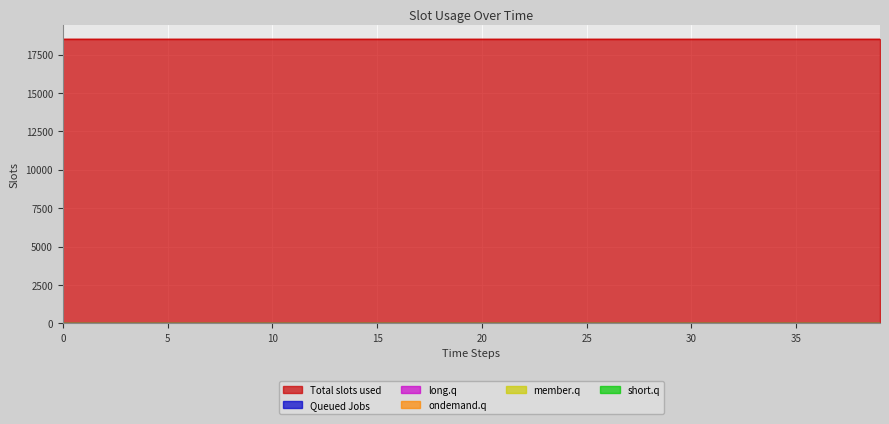

Reading left to right, extract all data points from this chart.

col_8: 0.0	0.0	0.0	0.0	0.0	0.0	0.1	0.1	0.1	0.1	0.1	0.1	0.2	0.2	0.2	0.2	0.2	0.3	0.3	0.3	0.3	0.3	0.4	0.4	0.4	0.4	0.4	0.5	0.5	0.5	0.5	0.5	0.5	0.6	0.6	0.6	0.6	0.6	0.6	0.7
col_1: 18515.0	18514.9	18514.9	18514.9	18514.8	18514.8	18514.8	18514.8	18514.8	18514.8	18514.7	18514.7	18514.7	18514.7	18514.7	18514.6	18514.6	18514.6	18514.6	18514.6	18514.5	18514.5	18514.5	18514.5	18514.5	18514.5	18514.4	18514.4	18514.4	18514.4	18514.4	18514.4	18514.3	18514.3	18514.3	18514.3	18514.3	18514.3	18514.2	18514.2
col_3: 0.0	0.1	0.1	0.1	0.1	0.1	0.1	0.1	0.1	0.1	0.1	0.1	0.1	0.1	0.1	0.1	0.1	0.1	0.1	0.1	0.1	0.1	0.1	0.1	0.1	0.1	0.1	0.1	0.1	0.1	0.1	0.1	0.1	0.1	0.1	0.1	0.1	0.1	0.1	0.1
col_5: 0.0	0.0	0.0	0.0	0.0	0.0	0.0	0.0	0.0	0.0	0.0	0.0	0.0	0.0	0.0	0.0	0.0	0.0	0.0	0.0	0.0	0.0	0.0	0.0	0.0	0.0	0.0	0.0	0.0	0.0	0.0	0.0	0.0	0.0	0.0	0.0	0.0	0.0	0.0	0.0
col_2: 0.0	0.0	0.0	0.0	0.0	0.0	0.0	0.0	0.0	0.0	0.0	0.0	0.0	0.0	0.0	0.0	0.0	0.0	0.0	0.0	0.0	0.0	0.0	0.0	0.0	0.0	0.0	0.0	0.0	0.0	0.0	0.0	0.0	0.0	0.0	0.0	0.0	0.0	0.0	0.0
col_7: 0.0	0.0	0.0	0.0	0.0	0.0	0.0	0.0	0.0	0.0	0.0	0.0	0.0	0.0	0.0	0.0	0.0	0.0	0.0	0.0	0.0	0.0	0.0	0.0	0.0	0.0	0.0	0.0	0.0	0.0	0.0	0.0	0.0	0.0	0.0	0.0	0.0	0.0	0.0	0.0